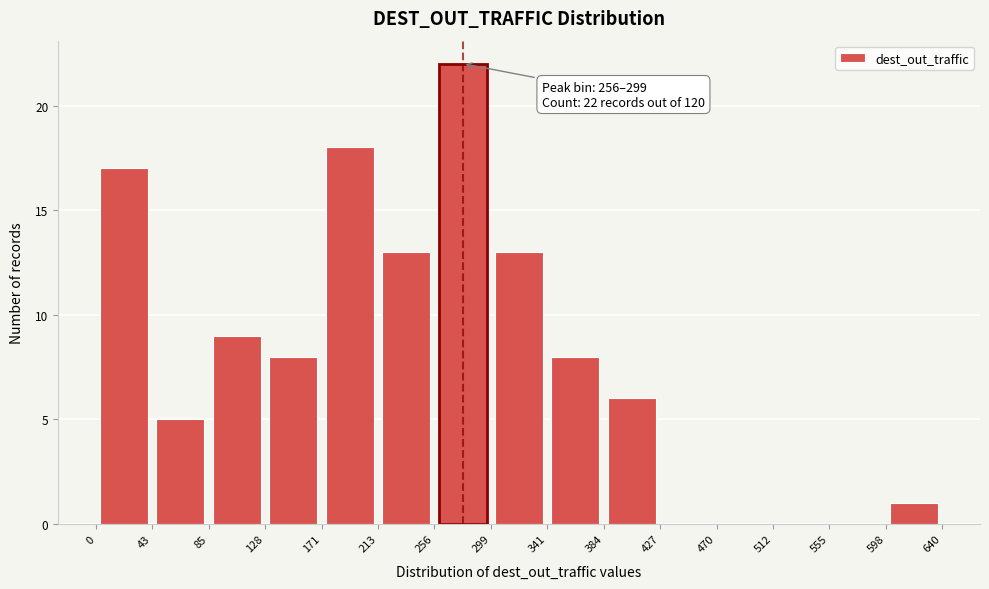

Which range on the x-axis has the tallest bar?

256 to 299